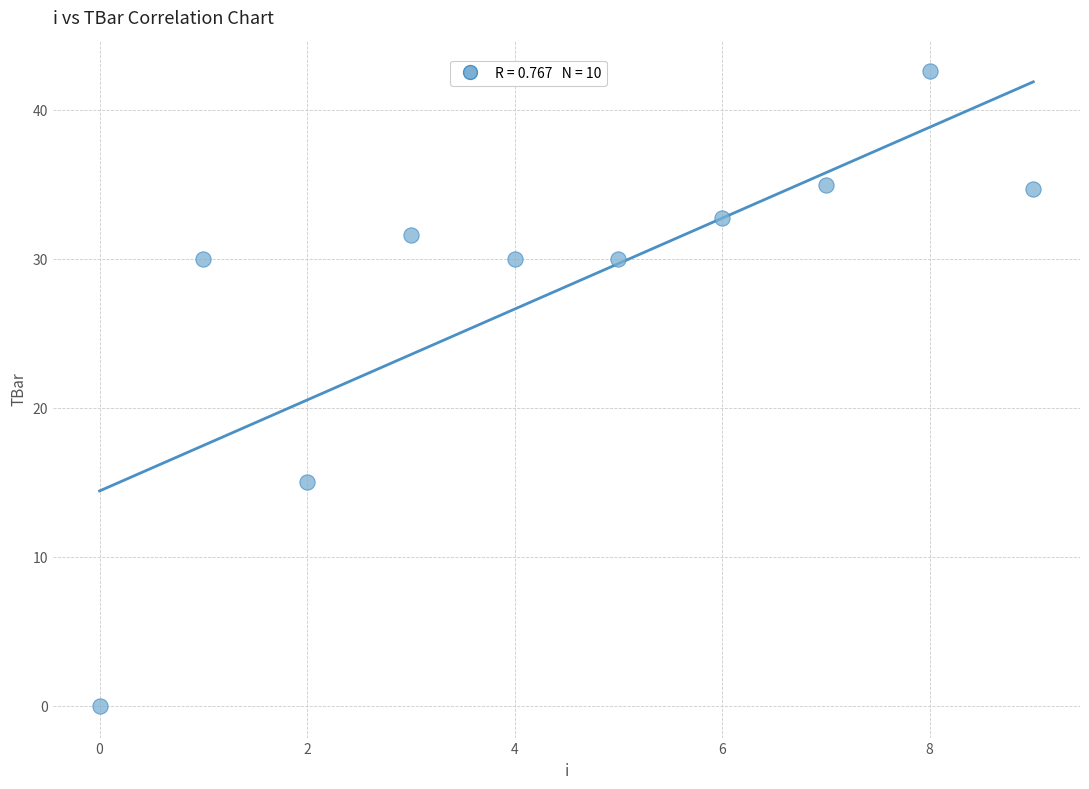

What Y value in the scatter plot is closest to 21?

15.0